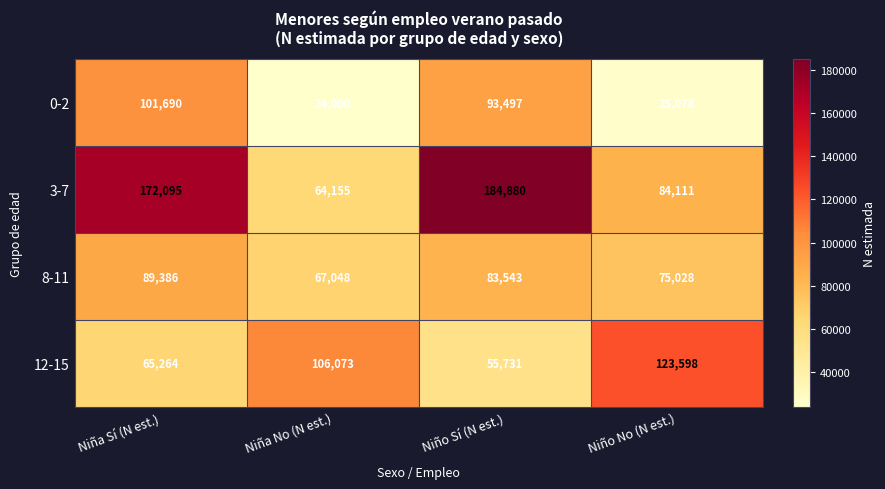

At how many categories does at least one series exceed 47646?

4